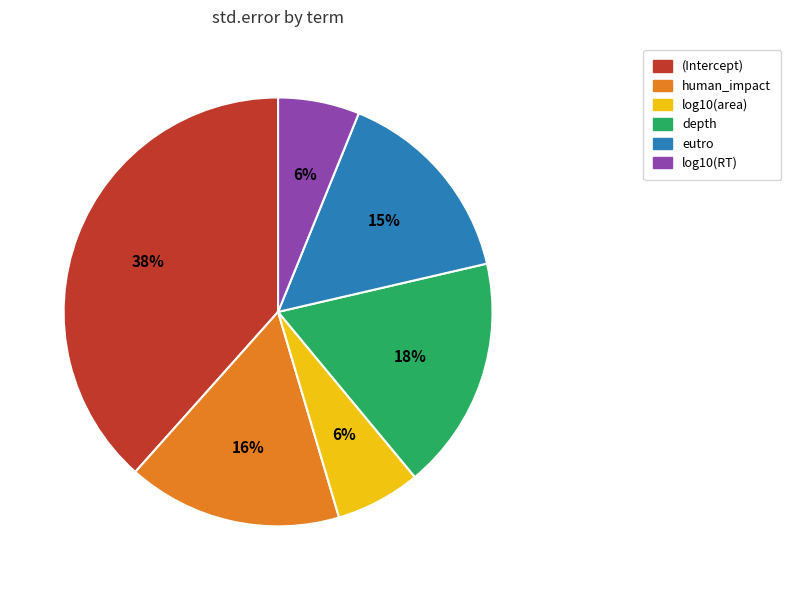

What percentage is the log10(area) slice, to the nearest percent?

6%